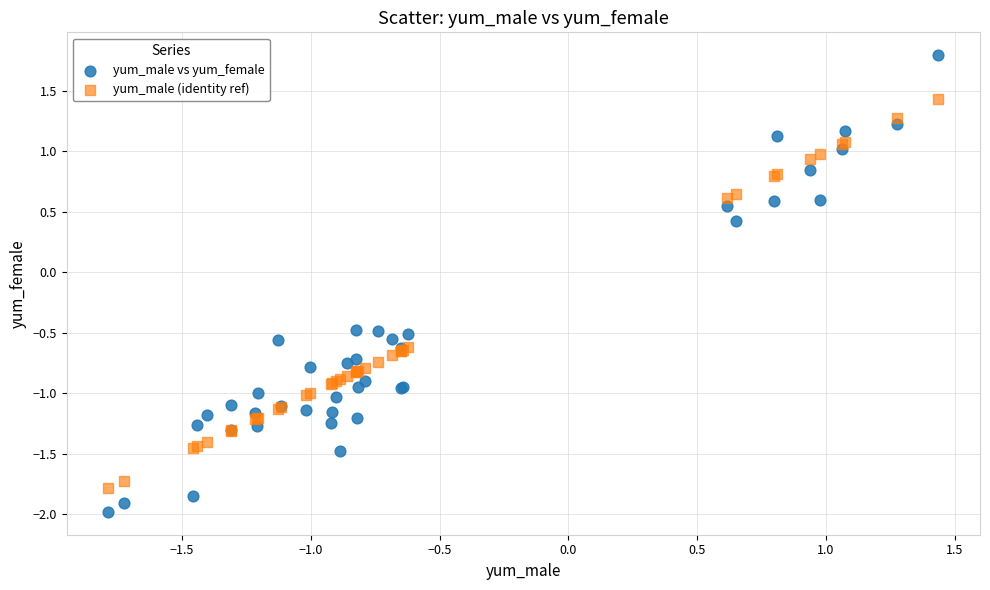

In the yum_male vs yum_female series, what Y value is closest to 0?

0.4